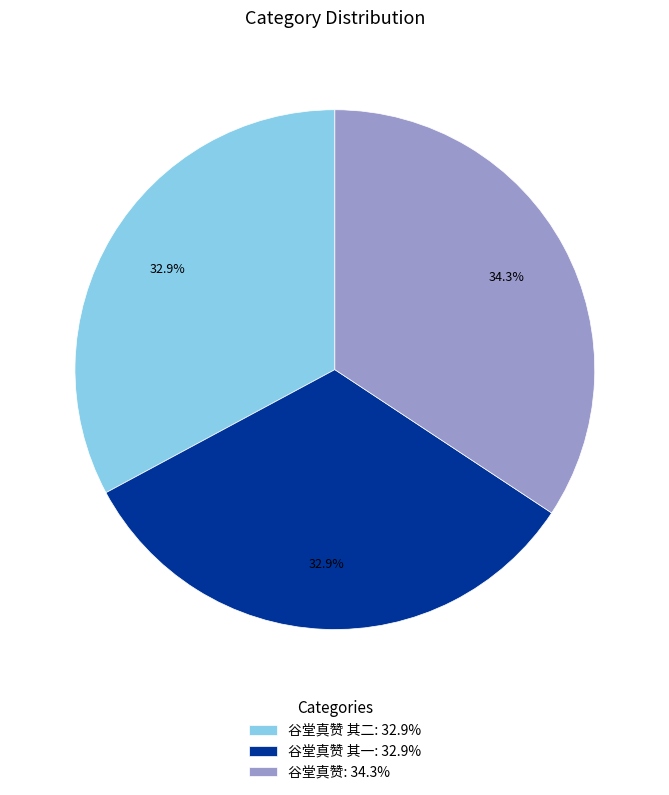

Which category has the biggest portion of the pie?

谷堂真赞: 34.3%